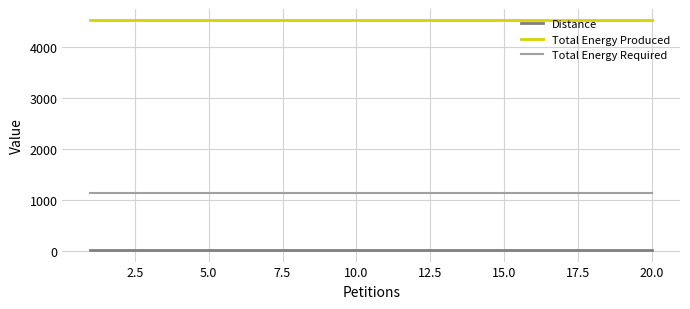

What is the smallest value displayed?

12